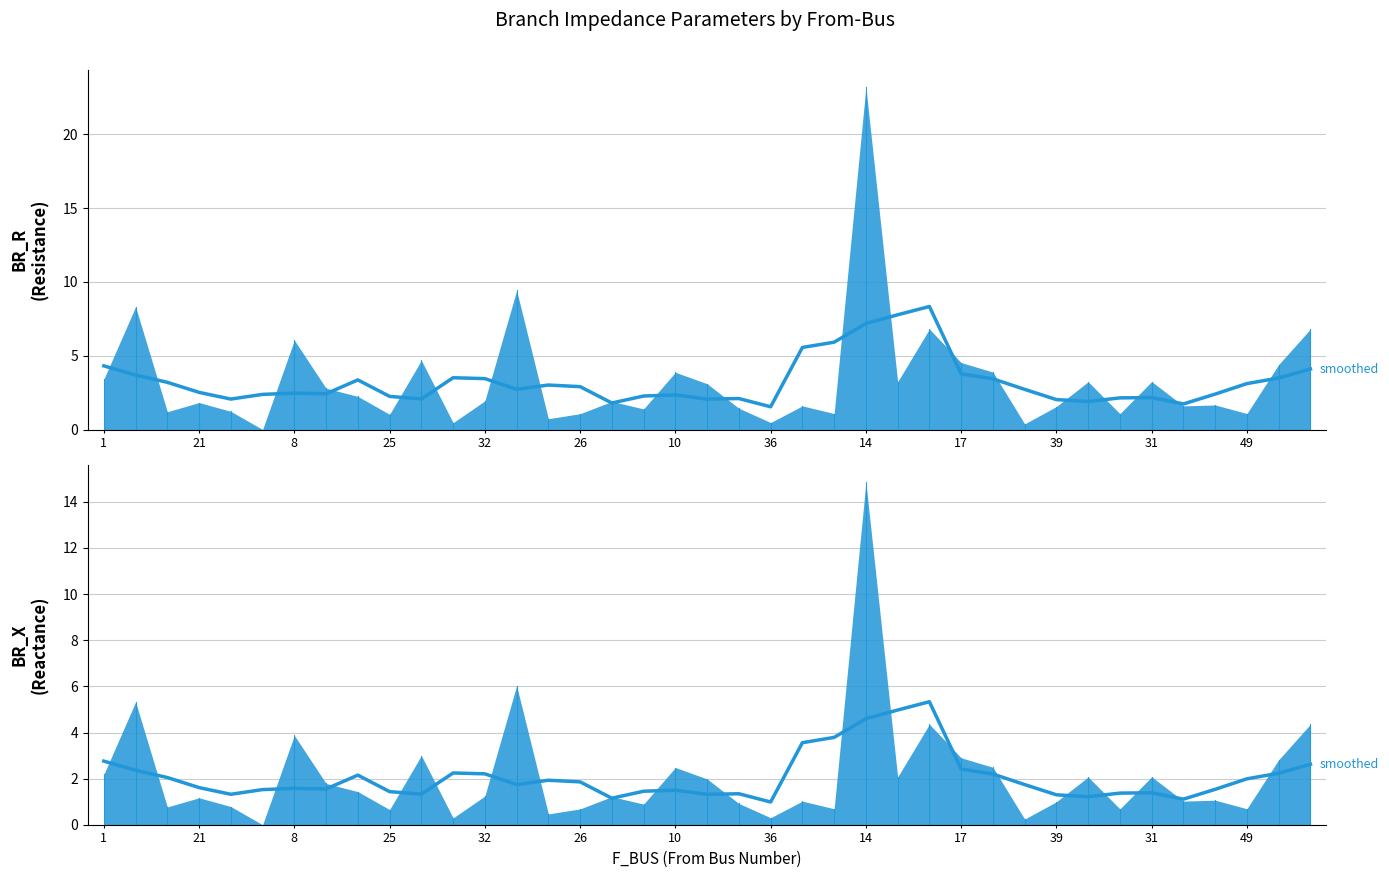

How many data points in smoothed BR_R are less than 2?

4